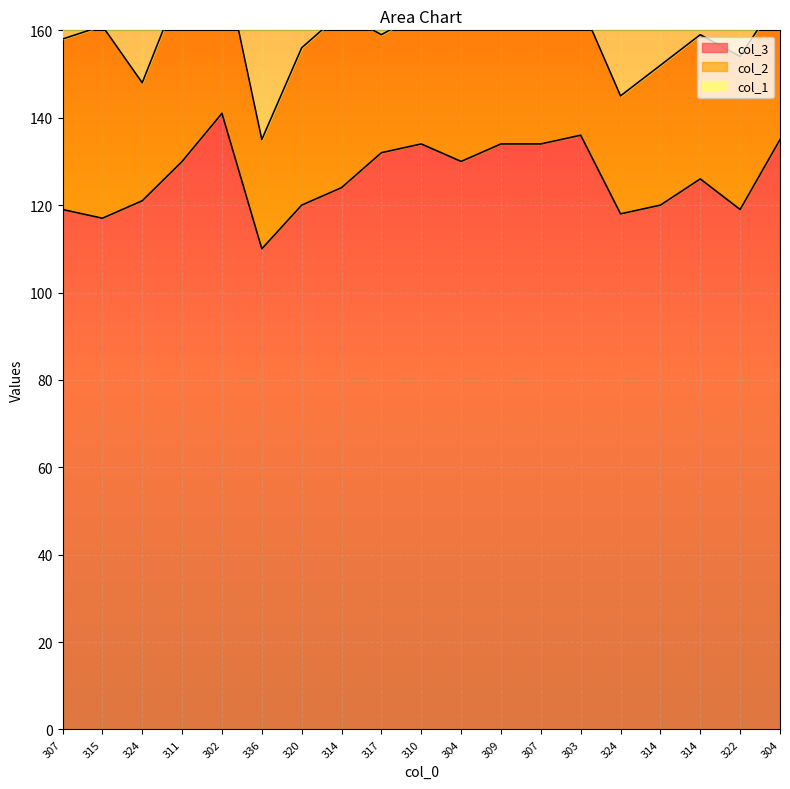

What is the minimum value for col_3?

110